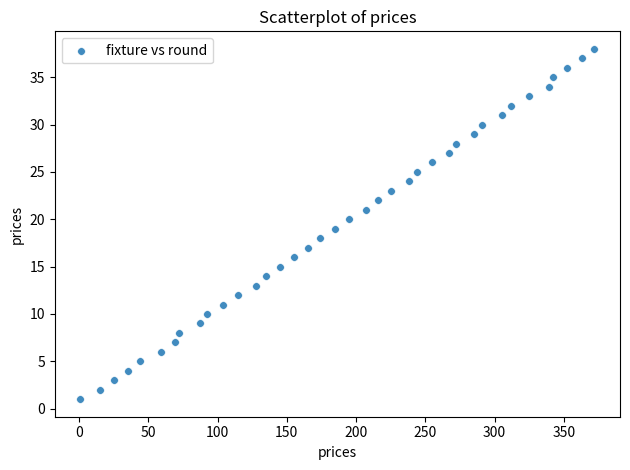

What is the range of X values (max minus min)?

371